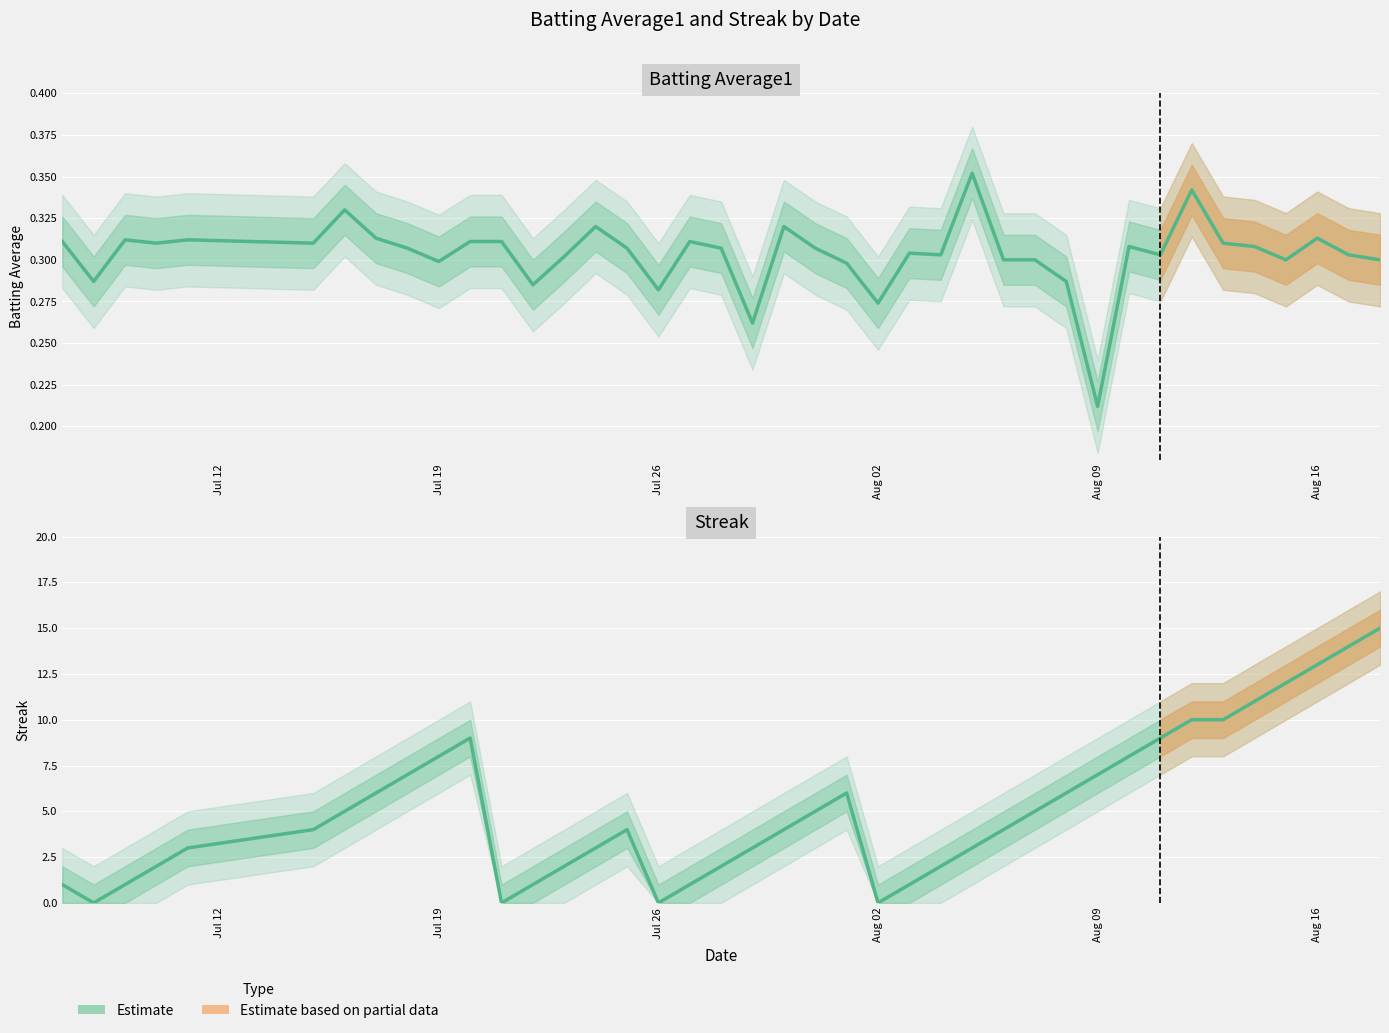

How many distinct data groups are displayed?

2